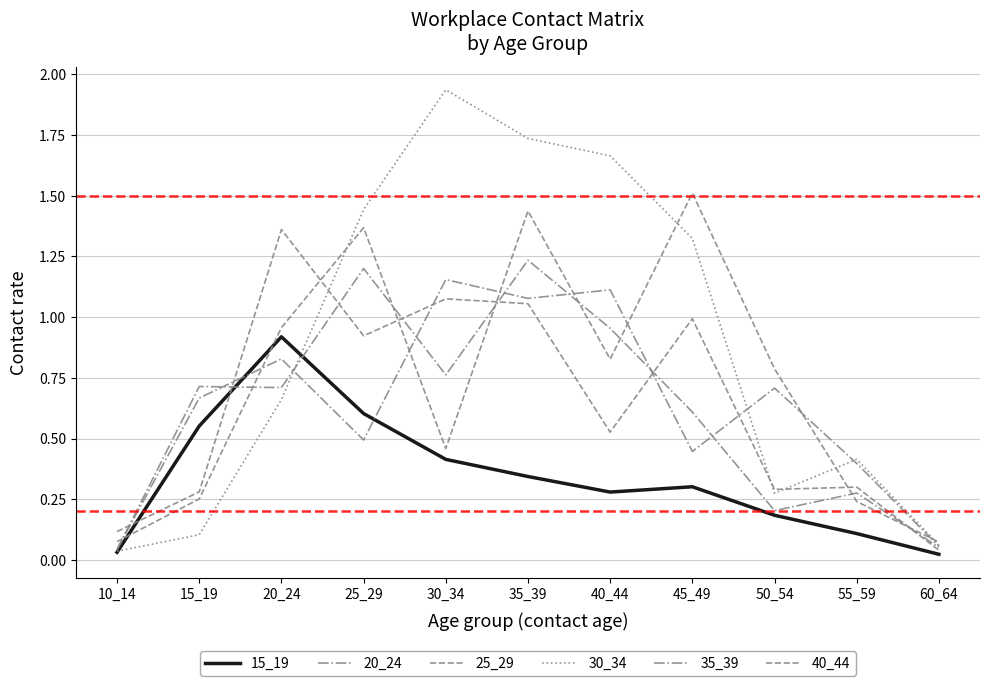

Does the chart have visible grid lines?

Yes